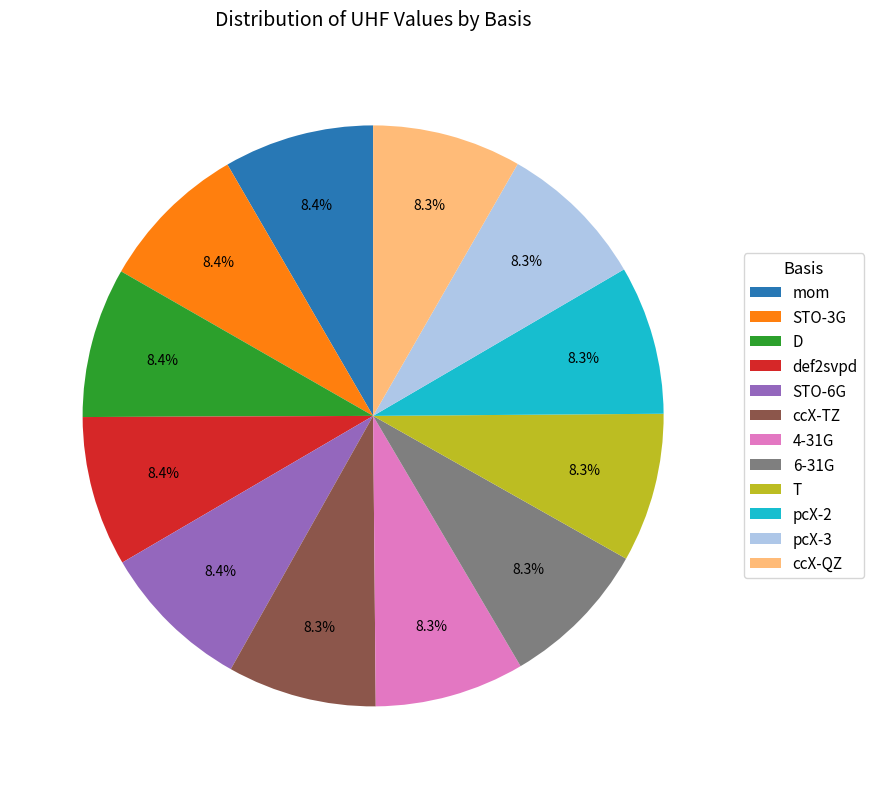

Does STO-3G account for over 50% of the chart?

No